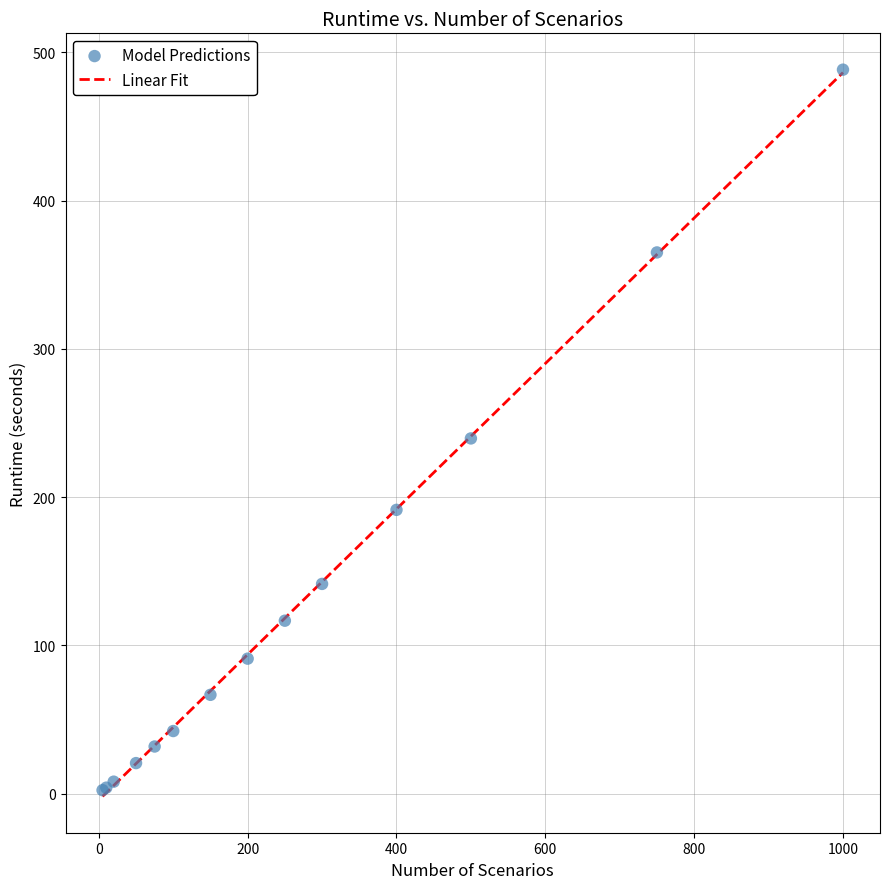

What Y value in the scatter plot is closest to 245?

239.6